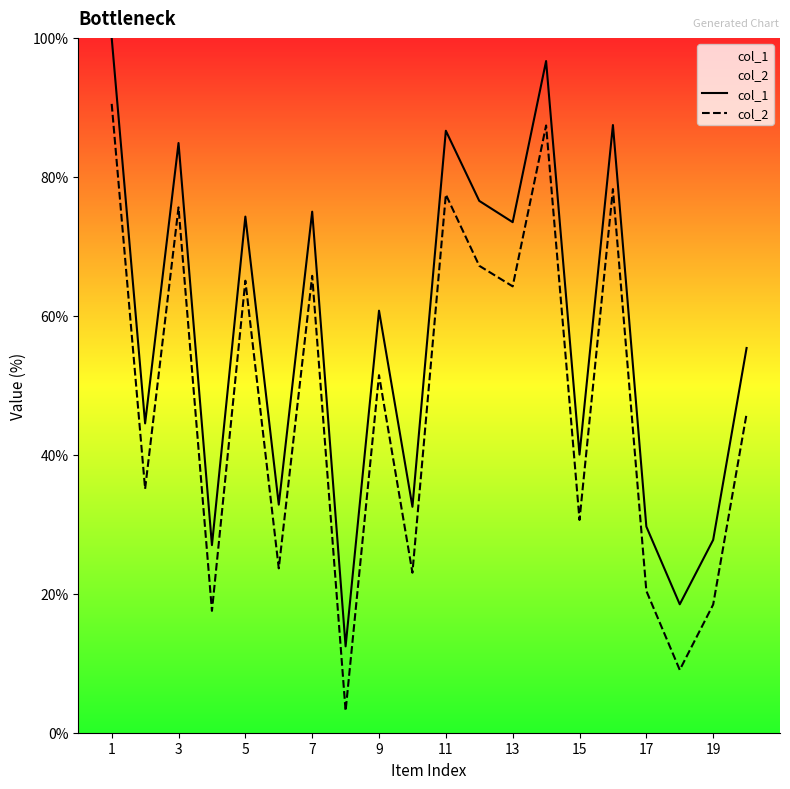

What is the sum of all col_1 values?

1136.3